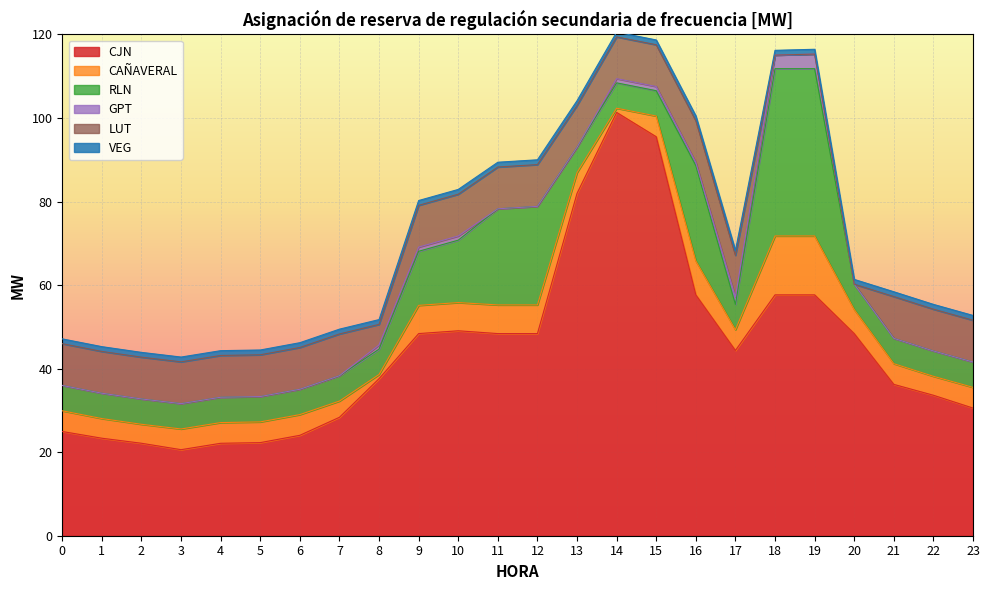

What is the sum of the LUT values at 21 and 1?

20.0